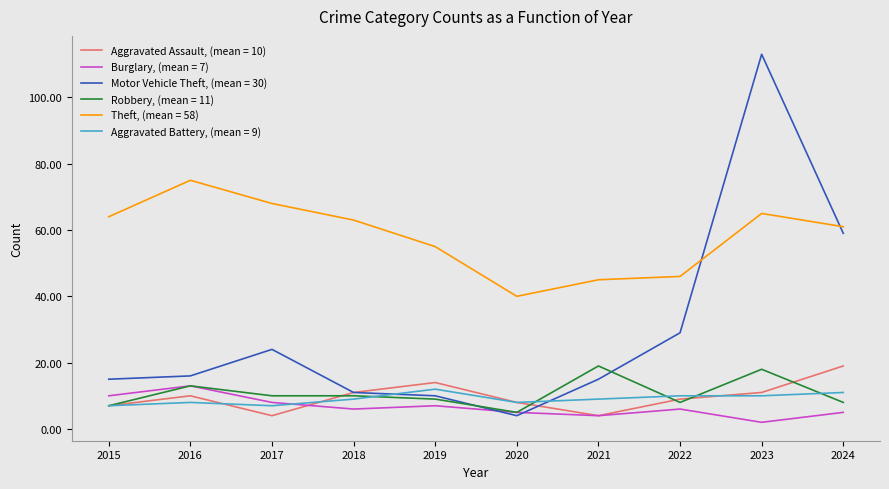

True or false: Theft, (mean = 58) and Aggravated Battery, (mean = 9) cross at least once.

False